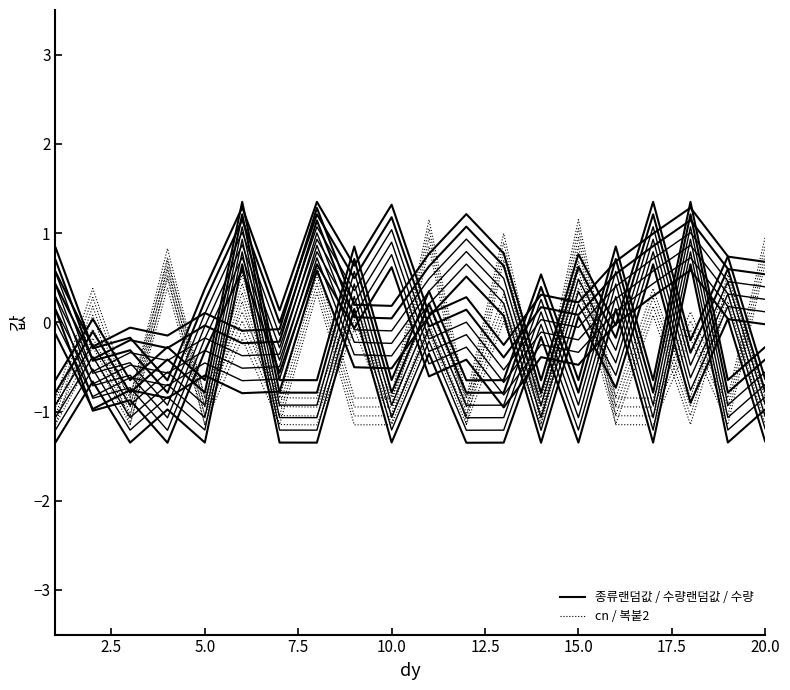

What is the difference between the maximum and minimum values in the 종류랜덤값 (offset=-0.5) series?

2.0